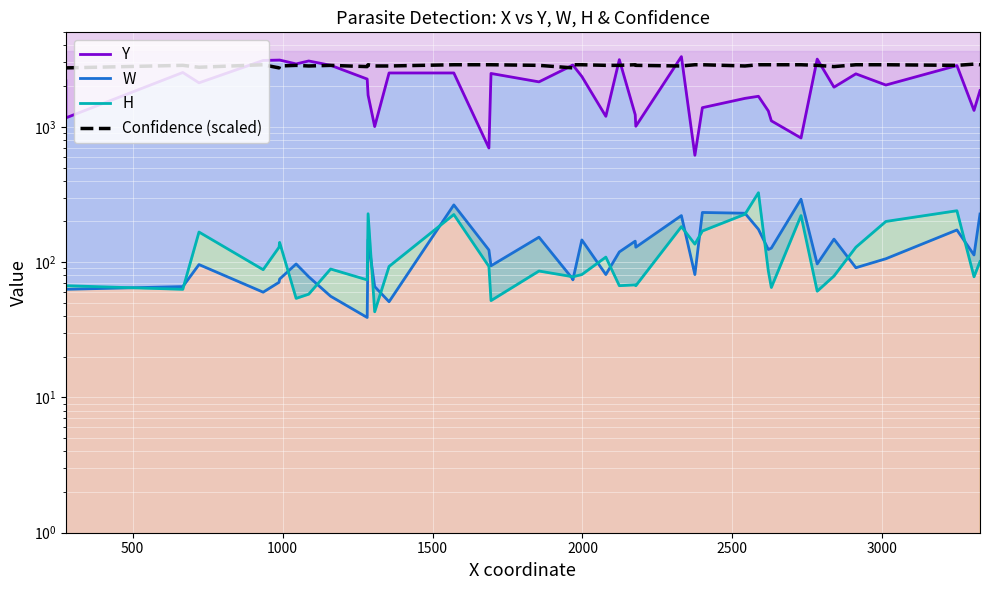

What is the difference between the second highest and minimum values in the W series?

226